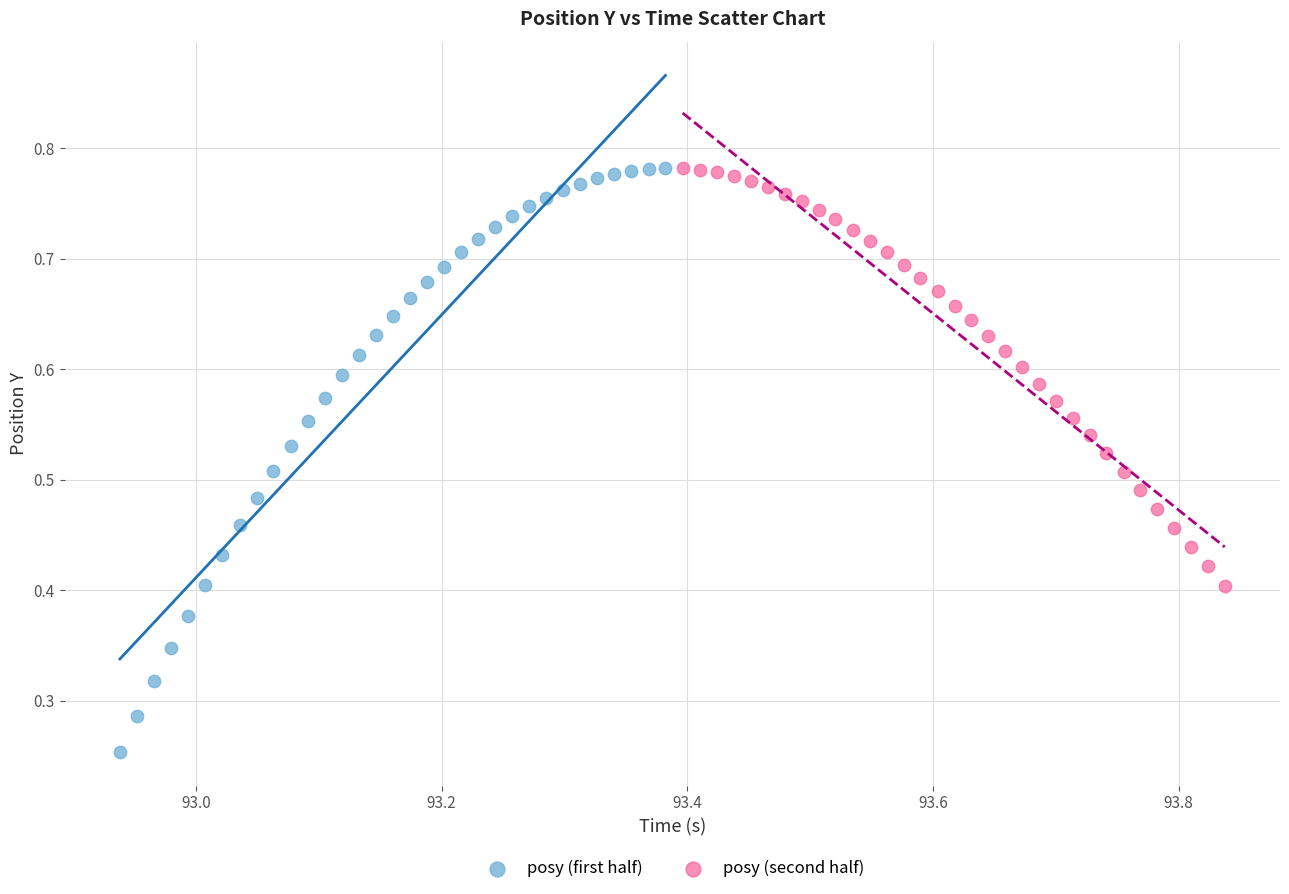

Which series has the largest Y range (max minus min)?

posy (first half)